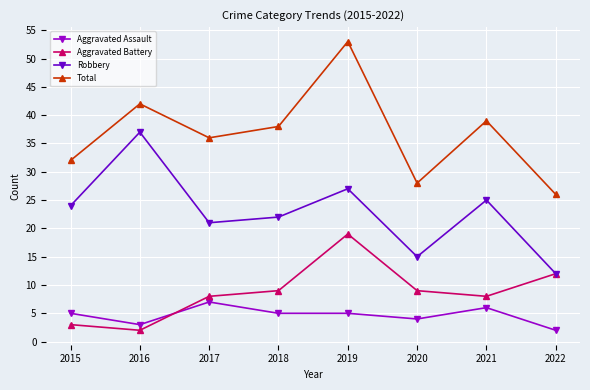

How many values in the Aggravated Battery series are below 9?

4